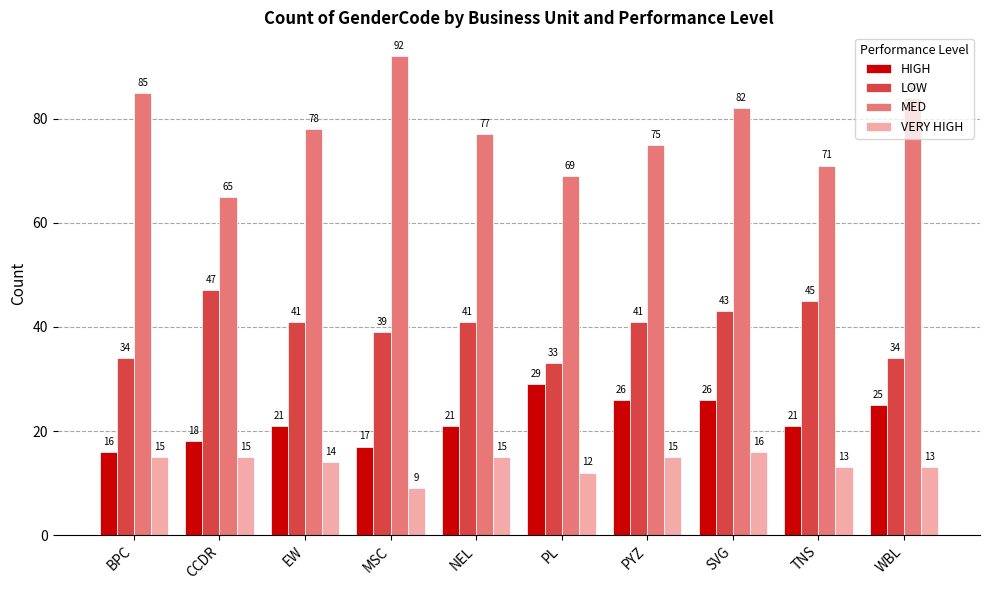

What is the label of the 3rd bar from the left?

EW